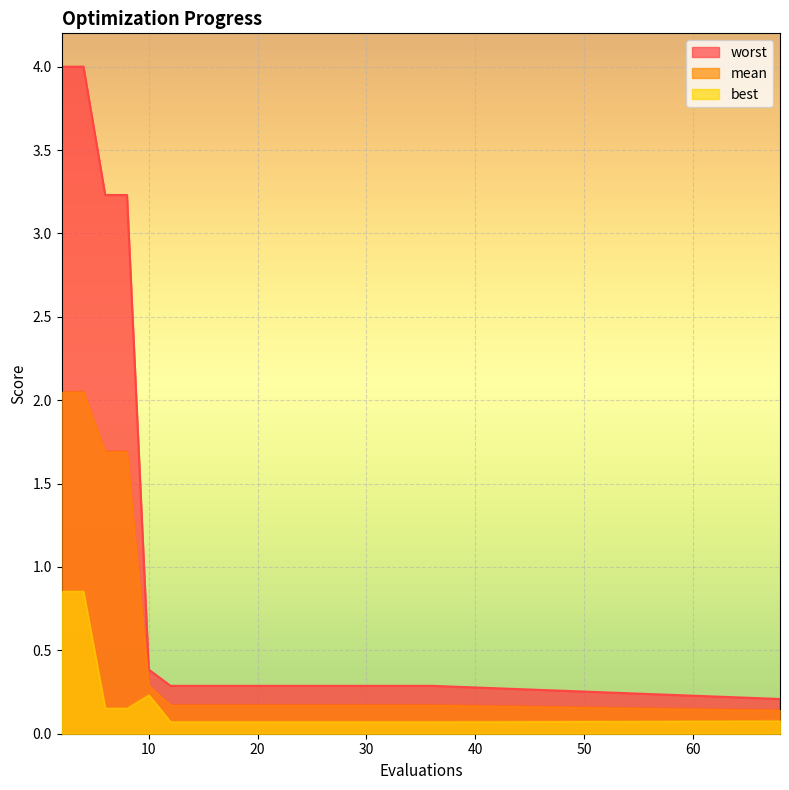

True or false: worst and best intersect in this chart.

False